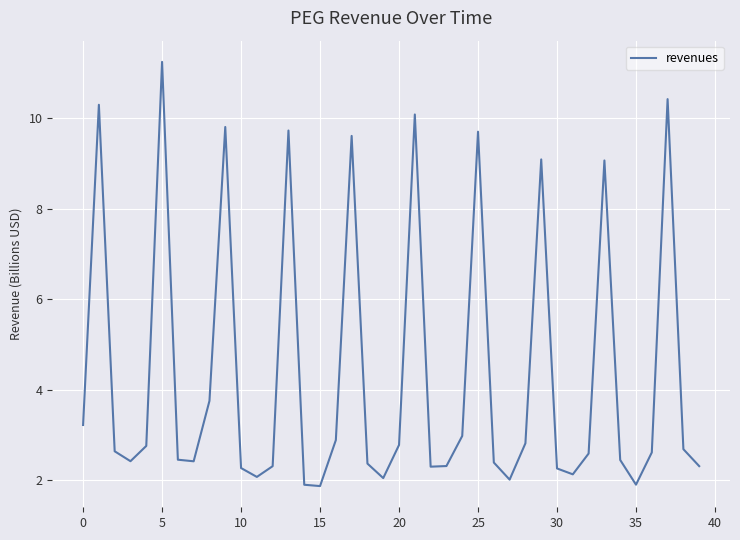

What is the sum of all values?

173.0